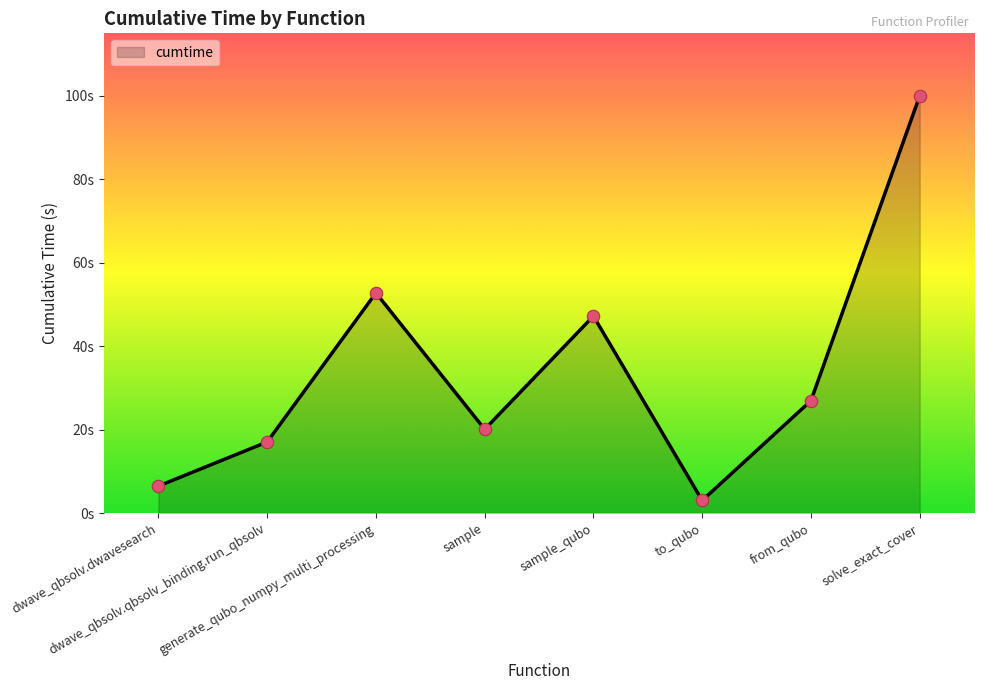

Approximately how many times larger is the value at solve_exact_cover compared to generate_qubo_numpy_multi_processing?

1.9